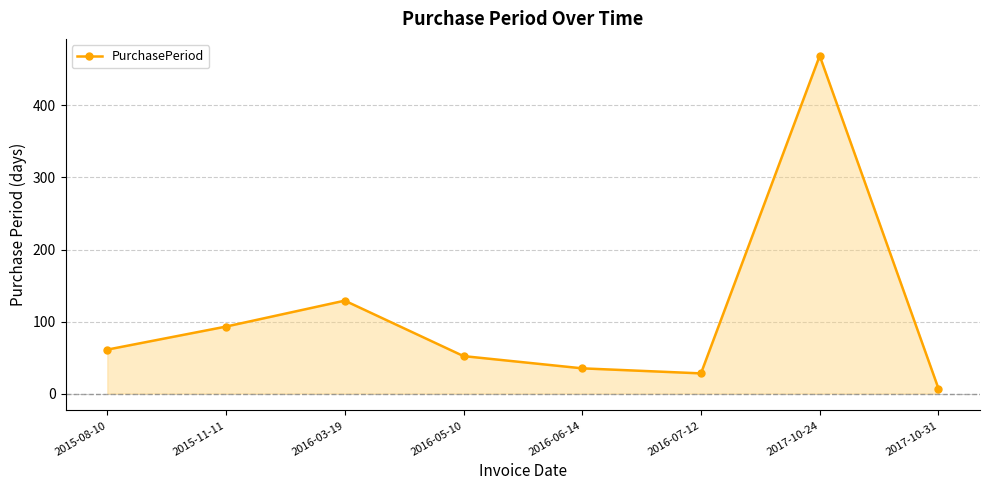

Is it true that the value at 2015-11-11 is 25?

False